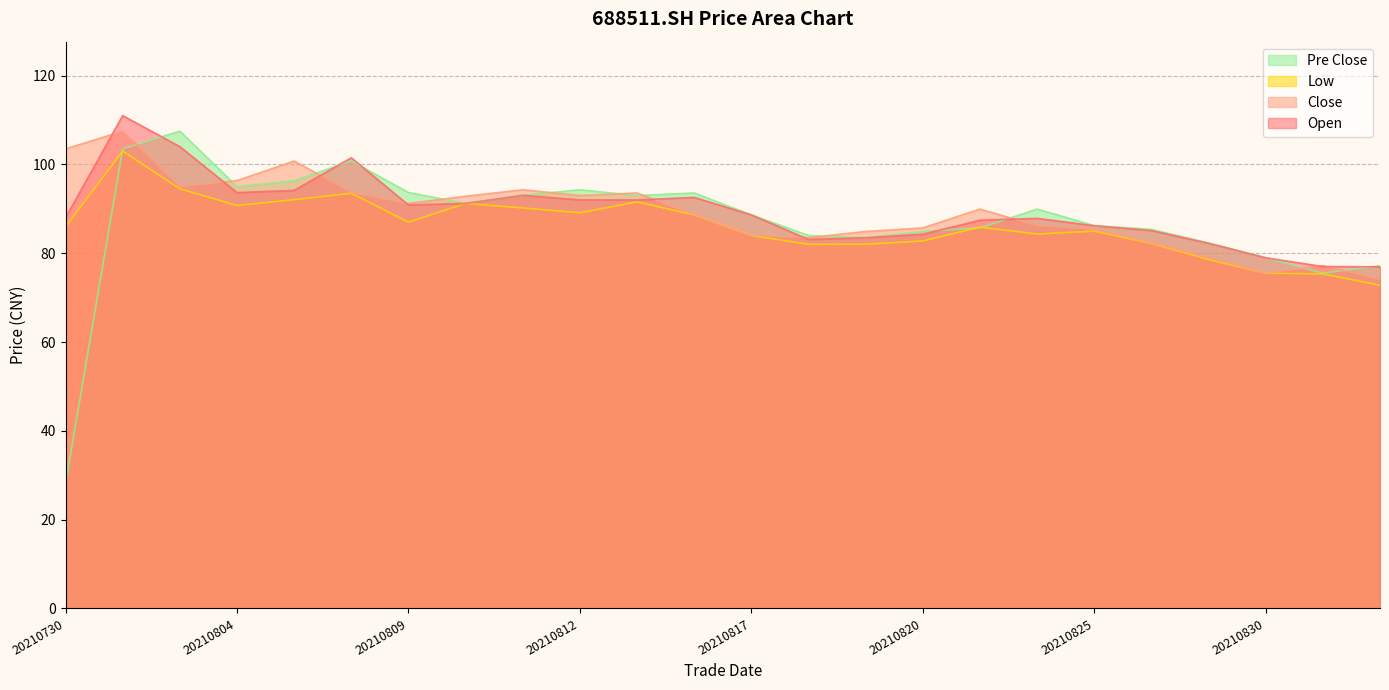

At which label does low reach its peak?

20210802